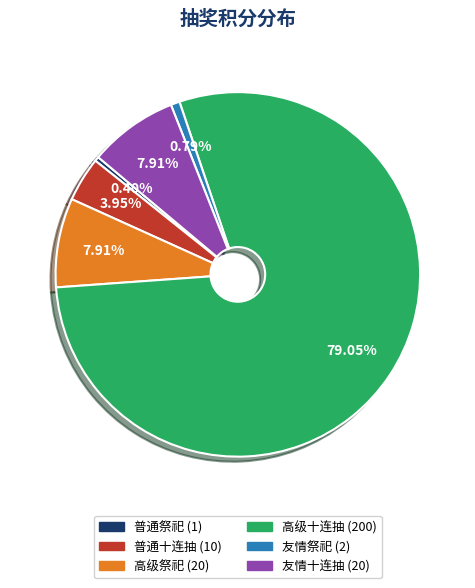

Does any single category account for the majority?

Yes